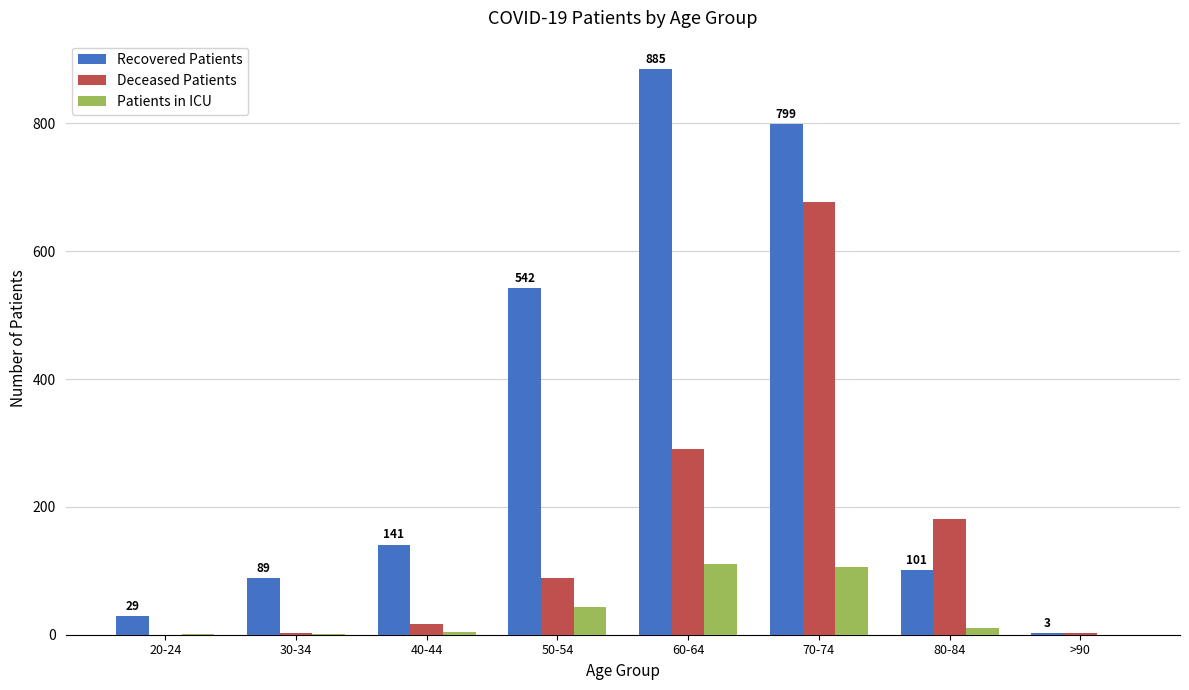

What is the maximum value shown in the chart?

885